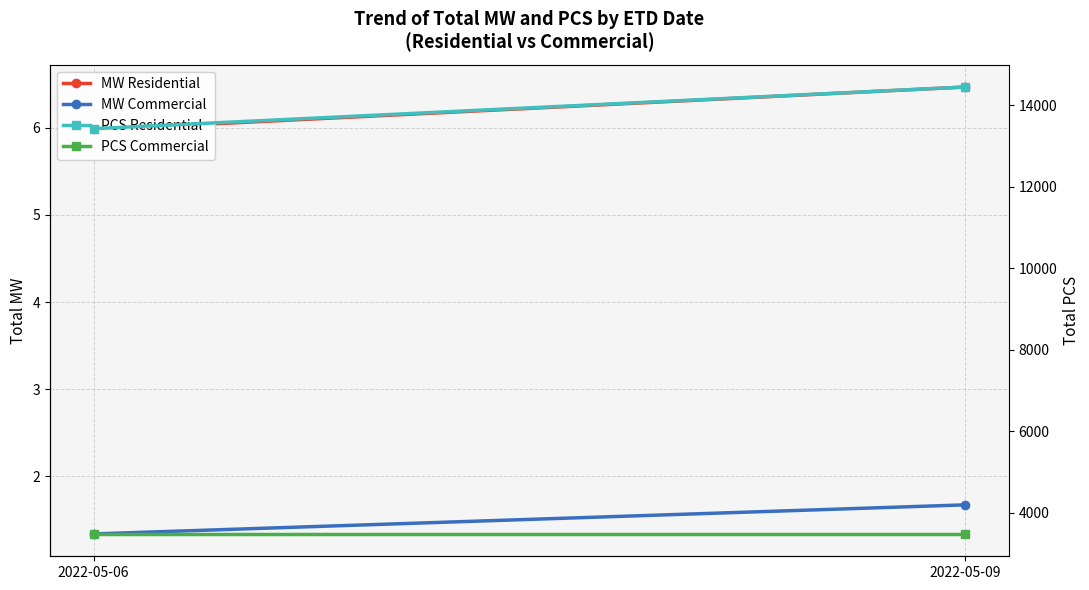

List the series in order of their peak value, highest first.

PCS Residential, PCS Commercial, MW Residential, MW Commercial